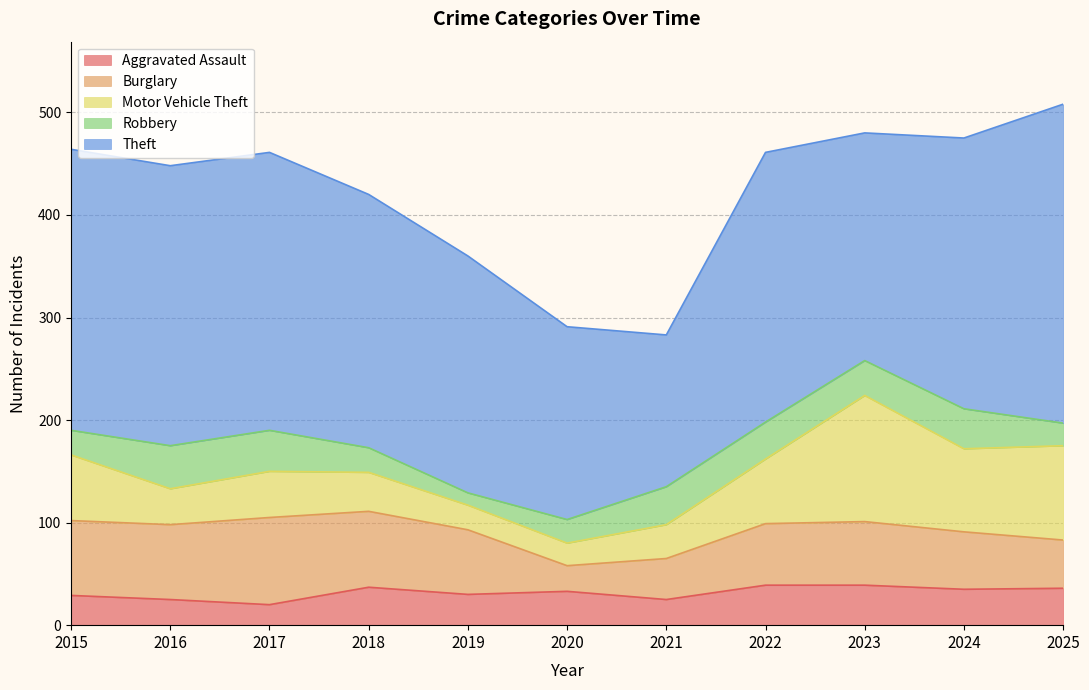

Reading right to left, extract all data points from this chart.

Aggravated Assault: 36	35	39	39	25	33	30	37	20	25	29
Burglary: 47	56	62	60	40	25	63	74	85	73	73
Motor Vehicle Theft: 92	81	123	63	33	22	24	38	45	35	64
Robbery: 22	39	34	36	37	23	12	24	40	42	24
Theft: 311	264	222	263	148	188	231	247	271	273	274